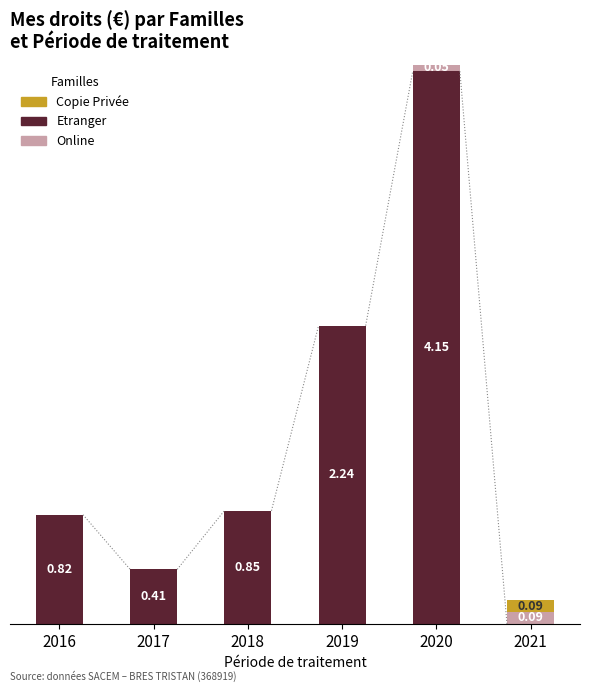

What is the total value across all series at 2019?

2.2